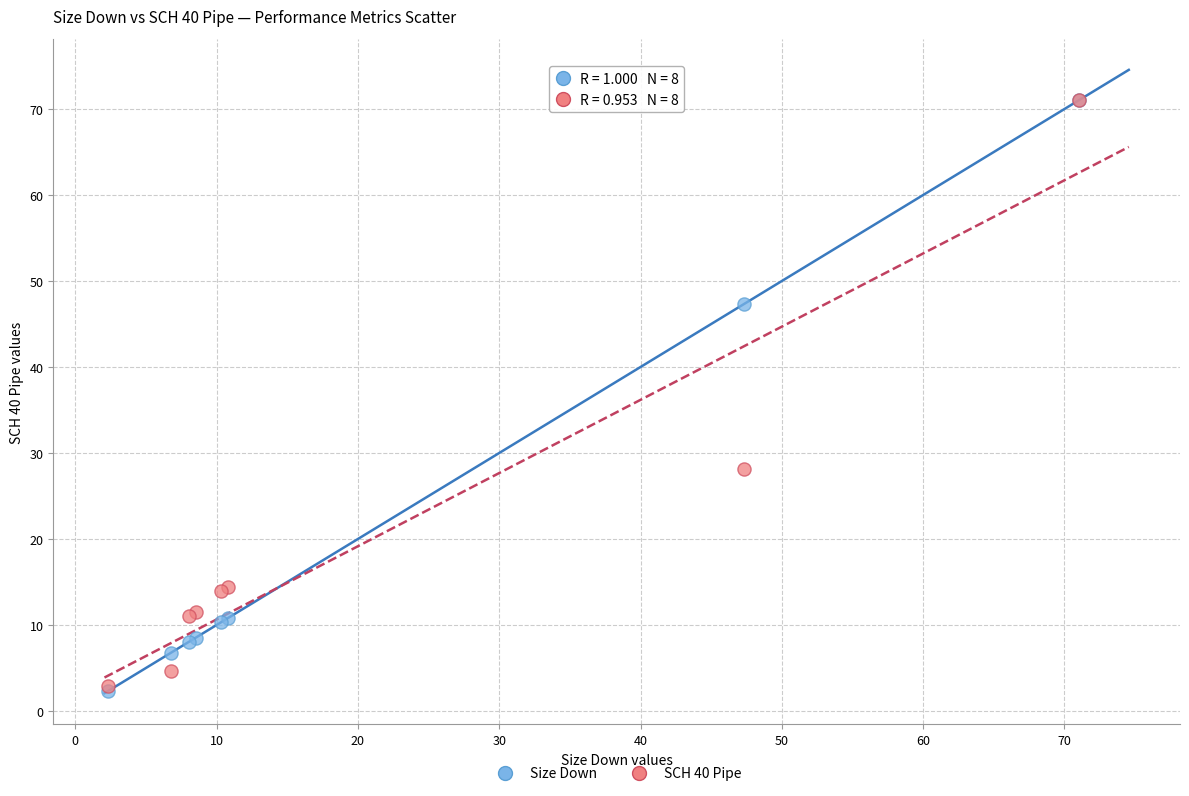

In the Size Down series, what Y value is closest to 36?

47.3